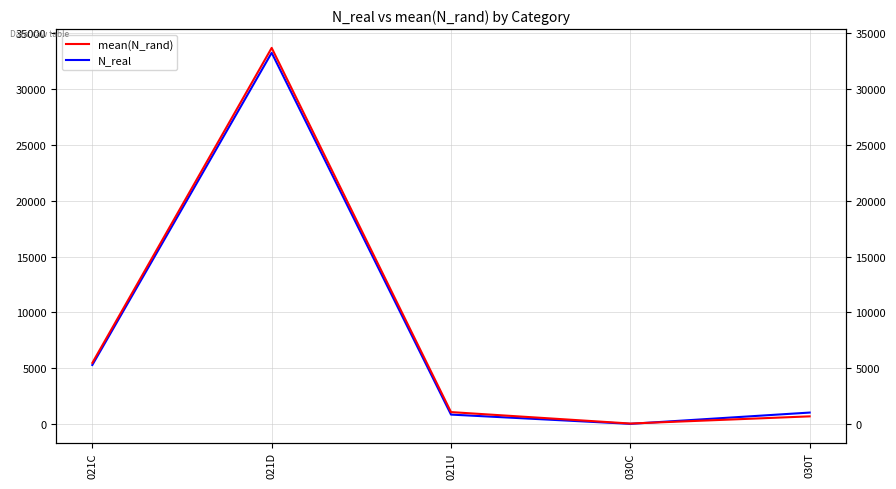

What is the sum of all mean(N_rand) values?

40953.8